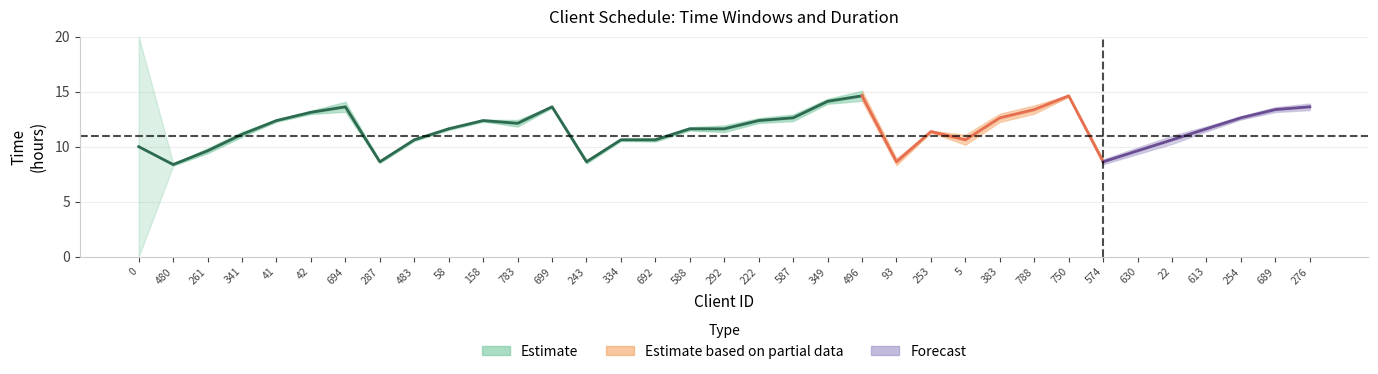

At which label is LB1 closest to 7?

480